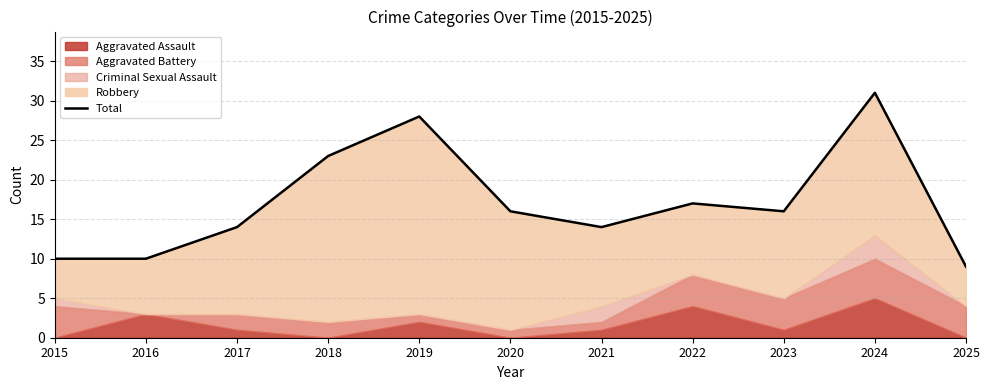

Reading right to left, extract all data points from this chart.

2025=9	2024=31	2023=16	2022=17	2021=14	2020=16	2019=28	2018=23	2017=14	2016=10	2015=10